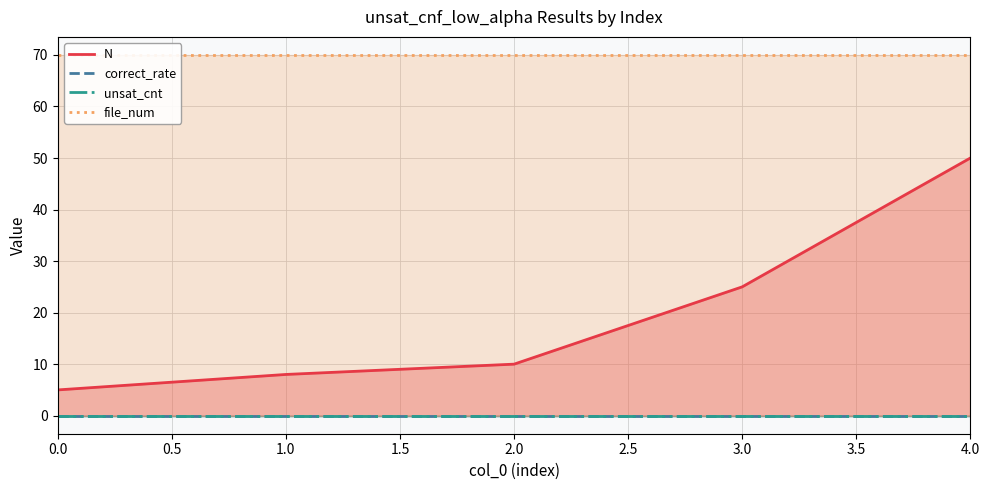

True or false: correct_rate and unsat_cnt intersect in this chart.

False